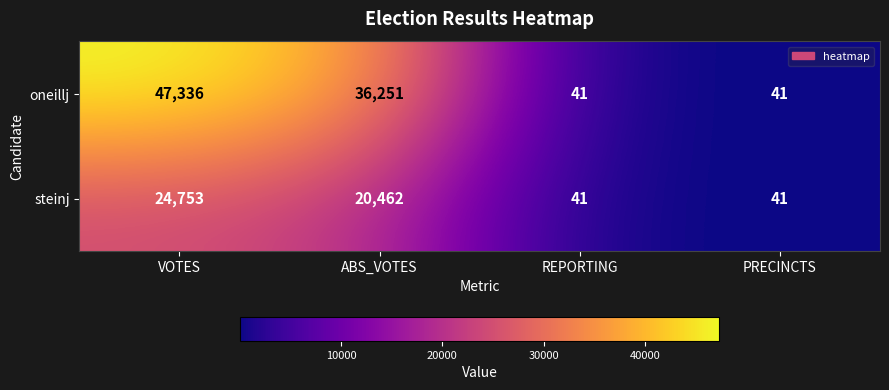

Rank the series at ABS_VOTES from lowest to highest value.

steinj, oneillj